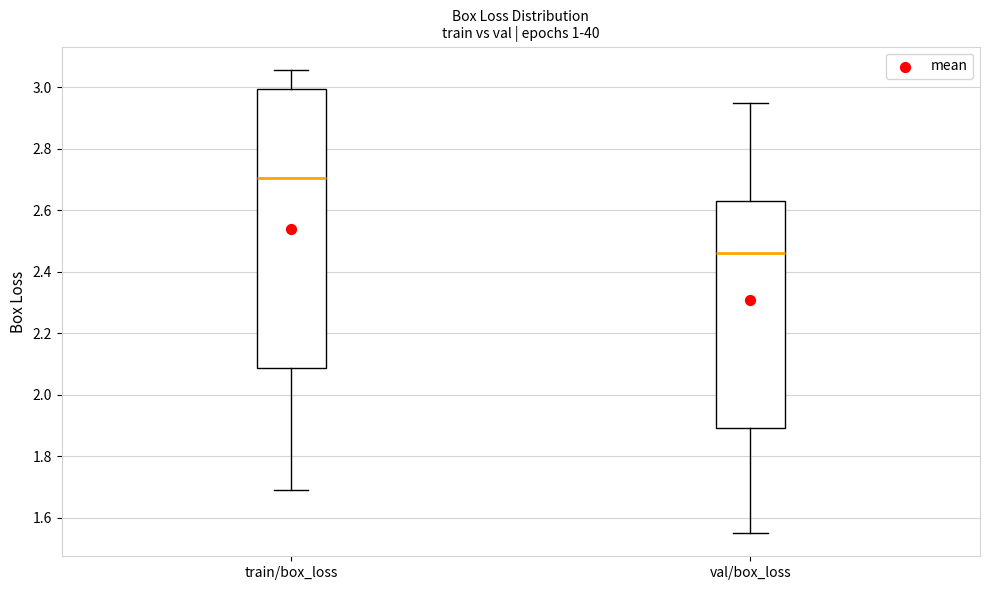

Which box's median line is the lowest?

val/box_loss